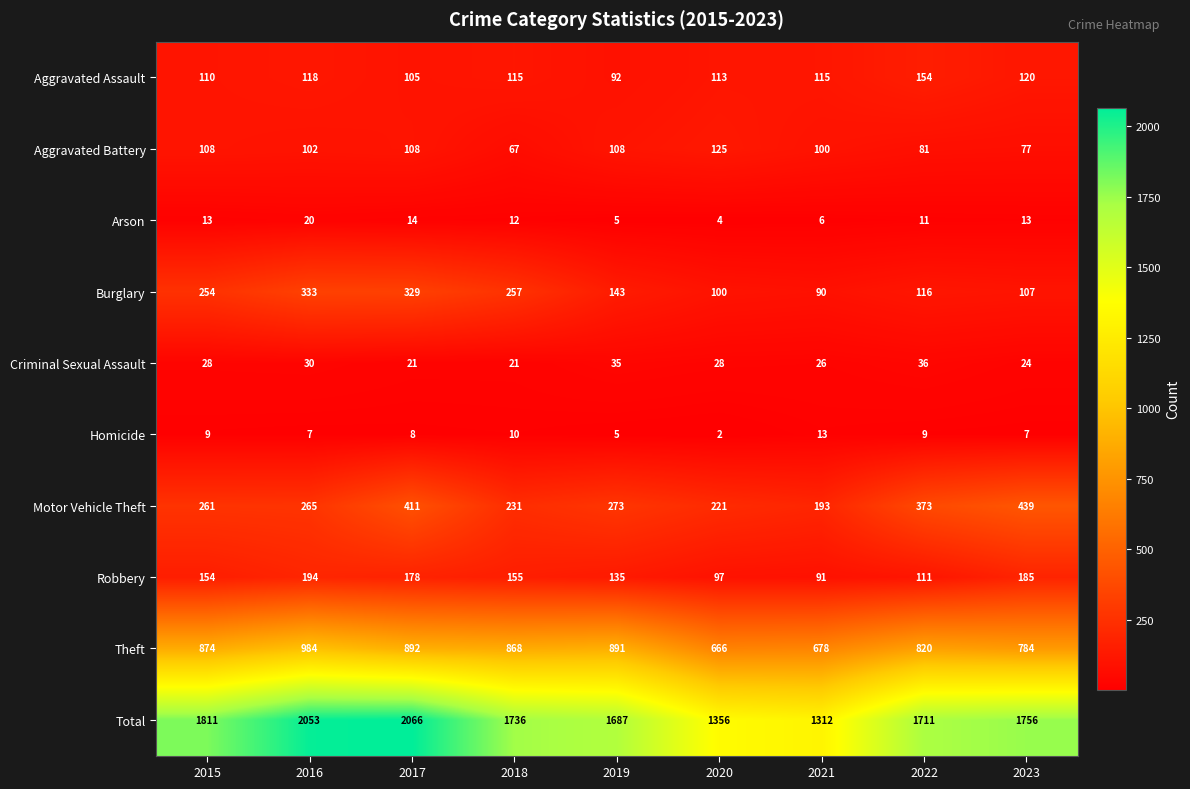

Which category has the lowest value in the Aggravated Assault series?

2019